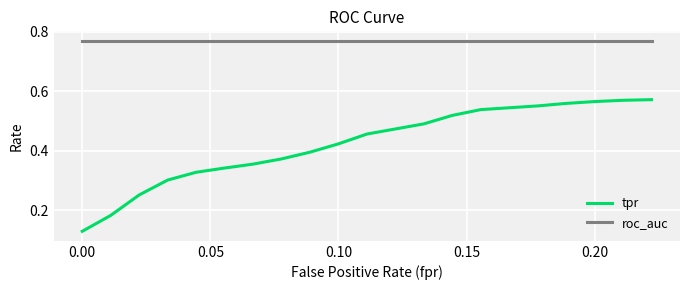

Which series has the widest spread of values?

tpr